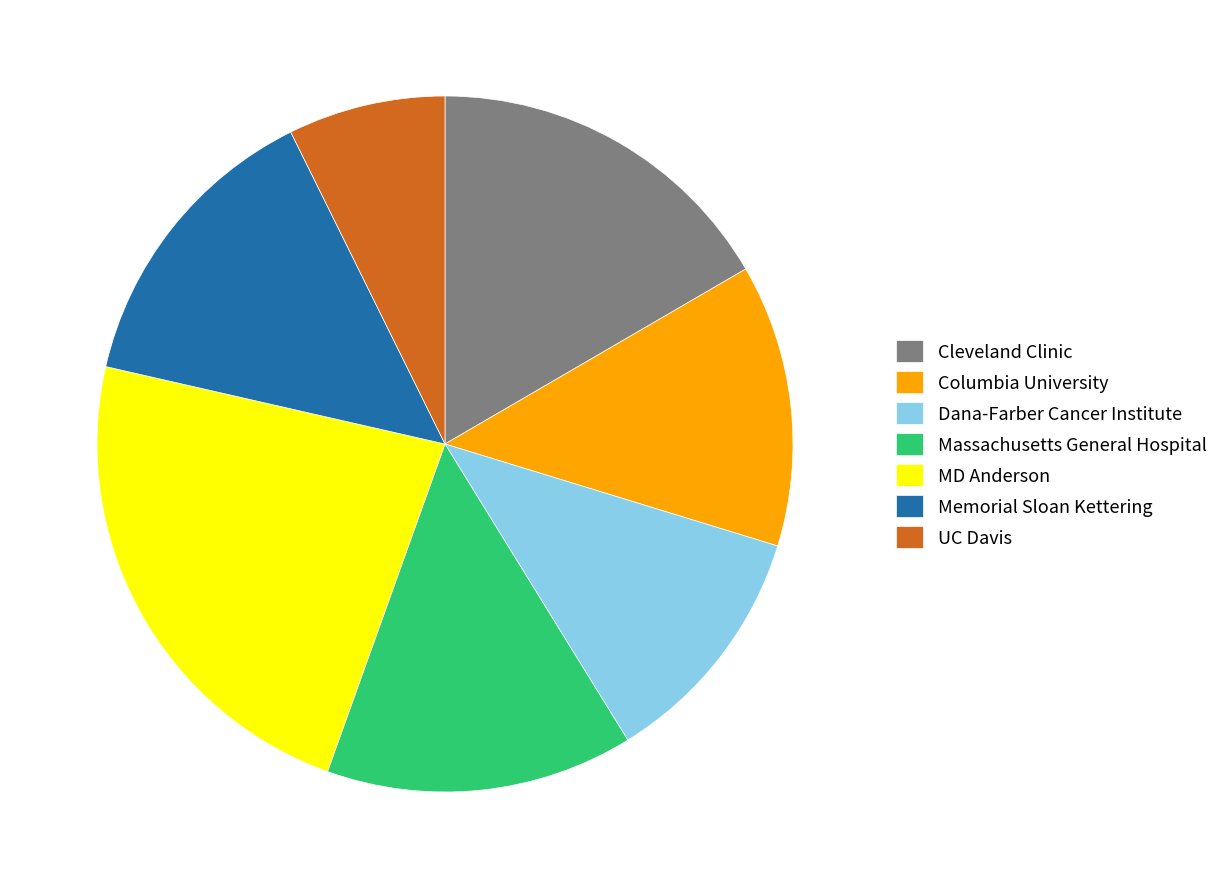

Approximately how many times larger is the value at MD Anderson compared to Memorial Sloan Kettering?

1.6